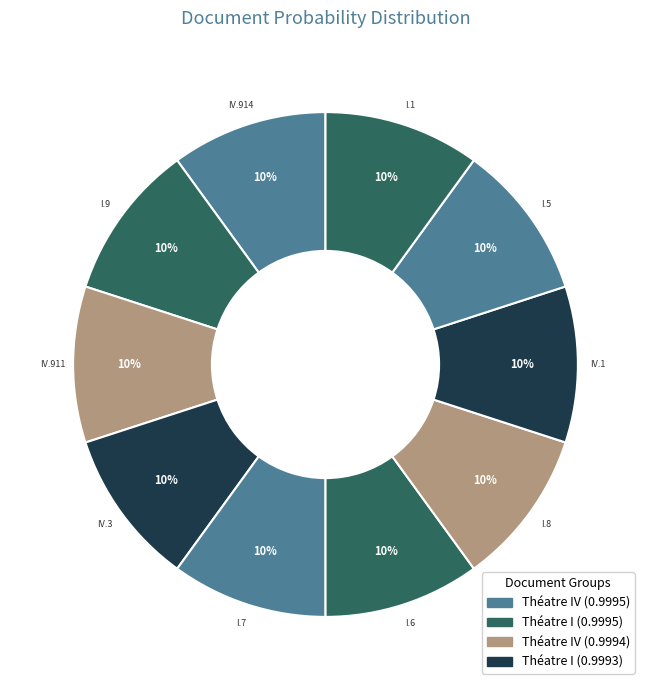

Which category has the biggest portion of the pie?

Théatre IV.914_corrected_stemmed